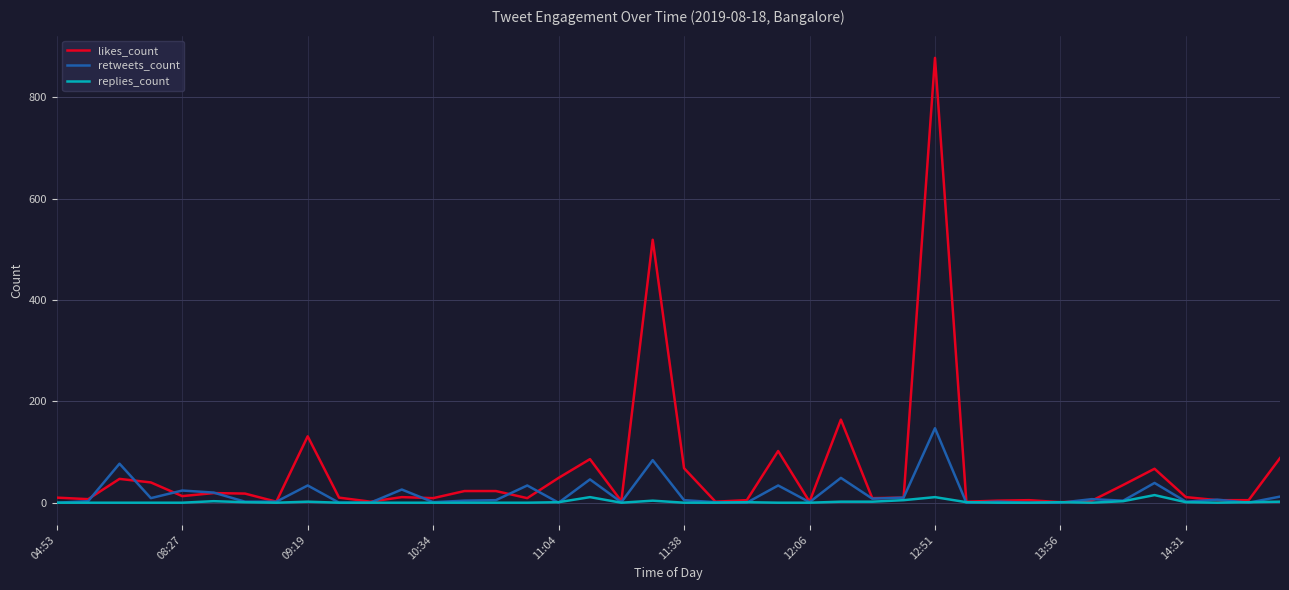

List the series in order of their peak value, lowest first.

replies_count, retweets_count, likes_count